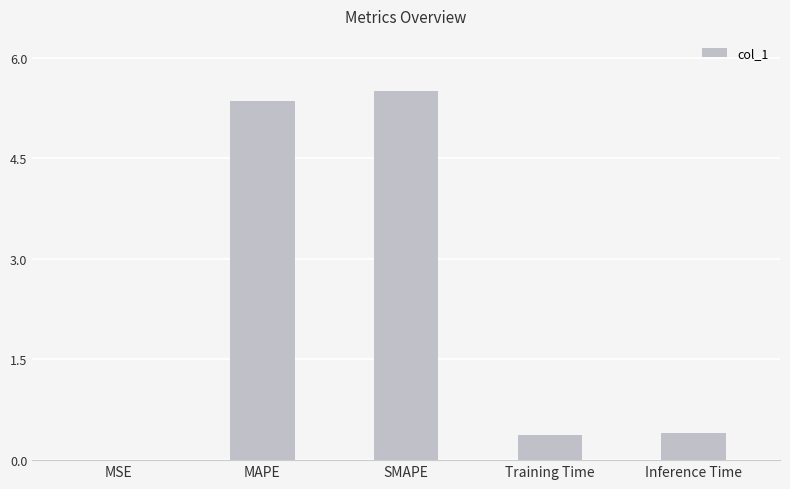

Approximately how many times larger is the value at MAPE compared to SMAPE?

1.0